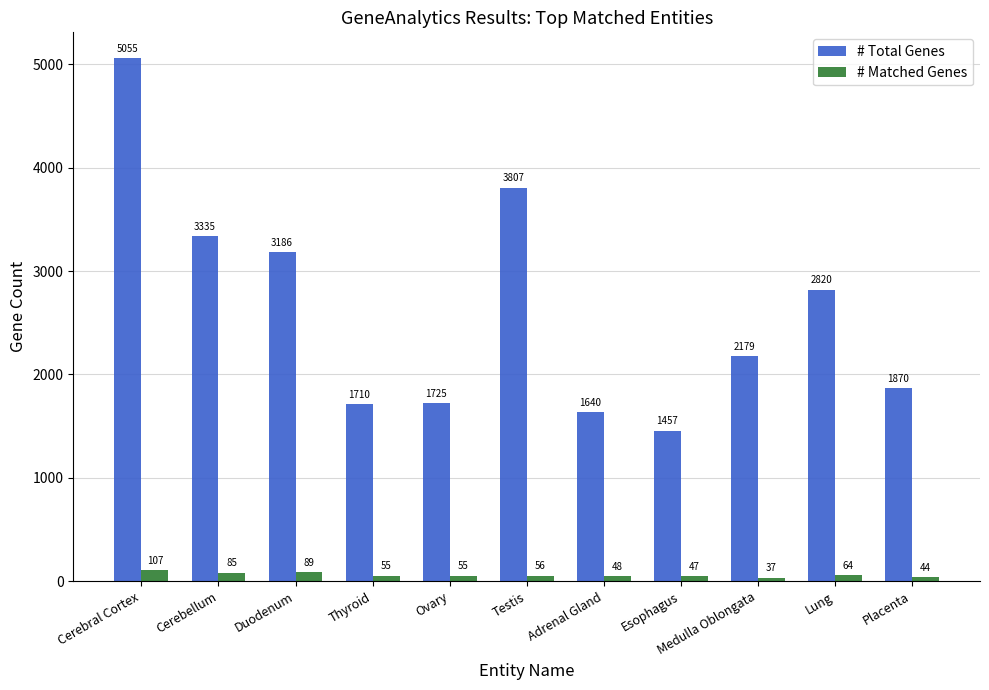

What is the value of the # Matched Genes bar at the 2nd from the left?

85